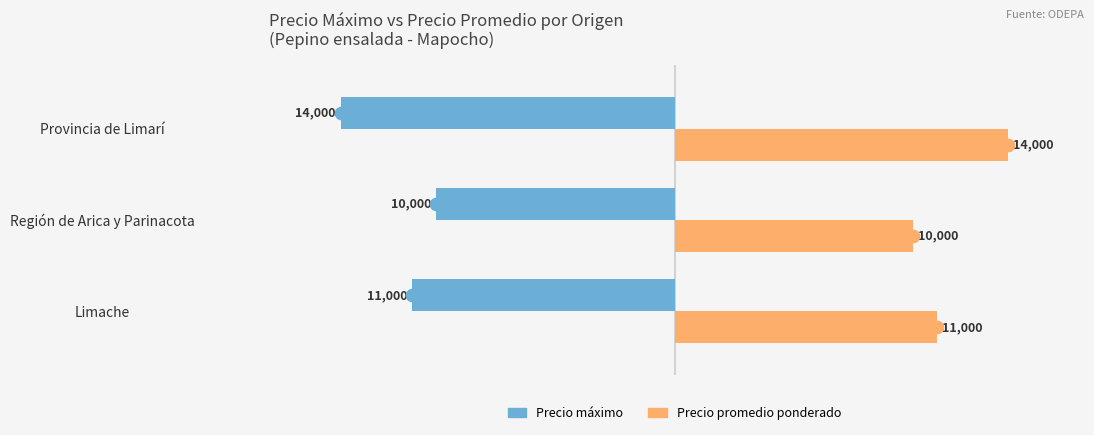

Rank the series by their maximum value, from highest to lowest.

Precio promedio ponderado, Precio máximo